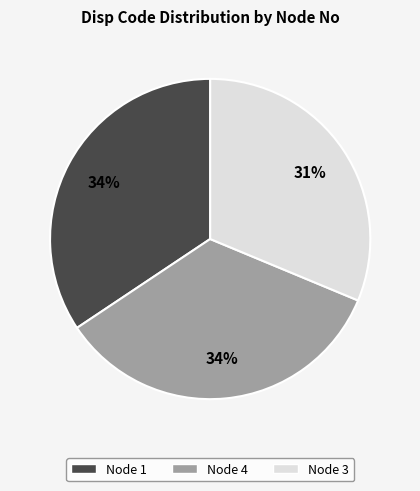

Between Node 1 and Node 3, which is larger?

Node 1